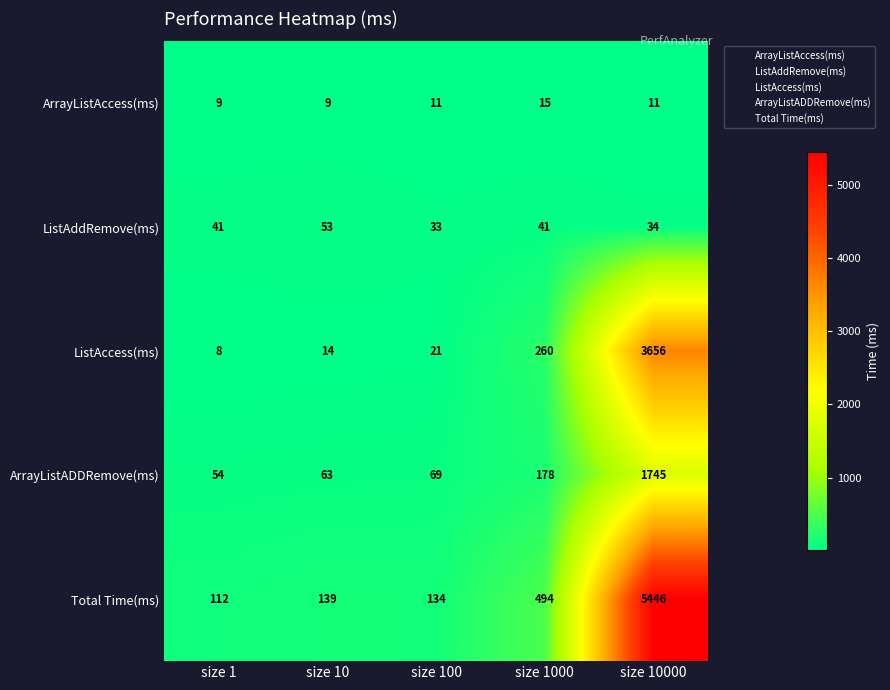

The value of ListAddRemove(ms) at size 10 is 53. True or false?

True